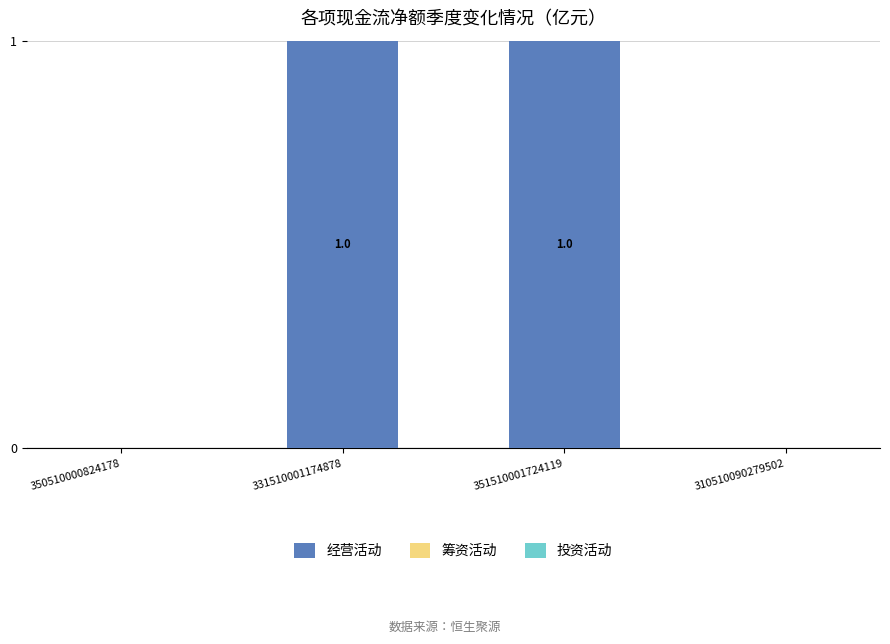

Reading left to right, transcribe all the data shown in this chart.

350510000824178=0	331510001174878=1	351510001724119=1	310510090279502=0